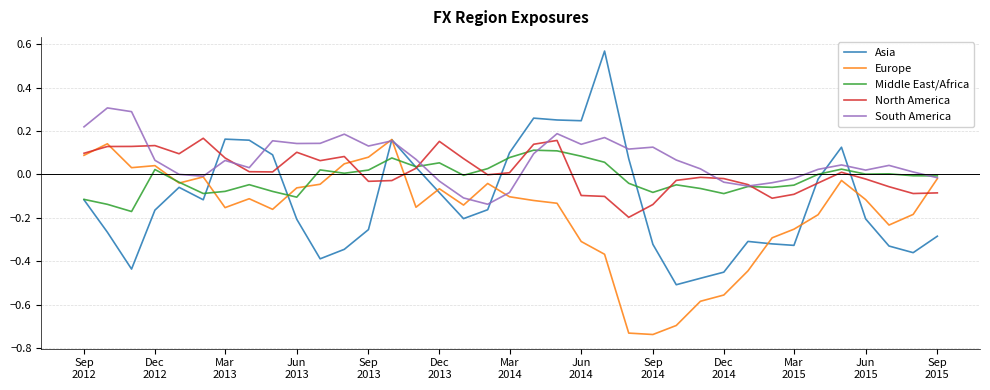

What is the difference between the maximum and minimum values in the Asia series?

1.1